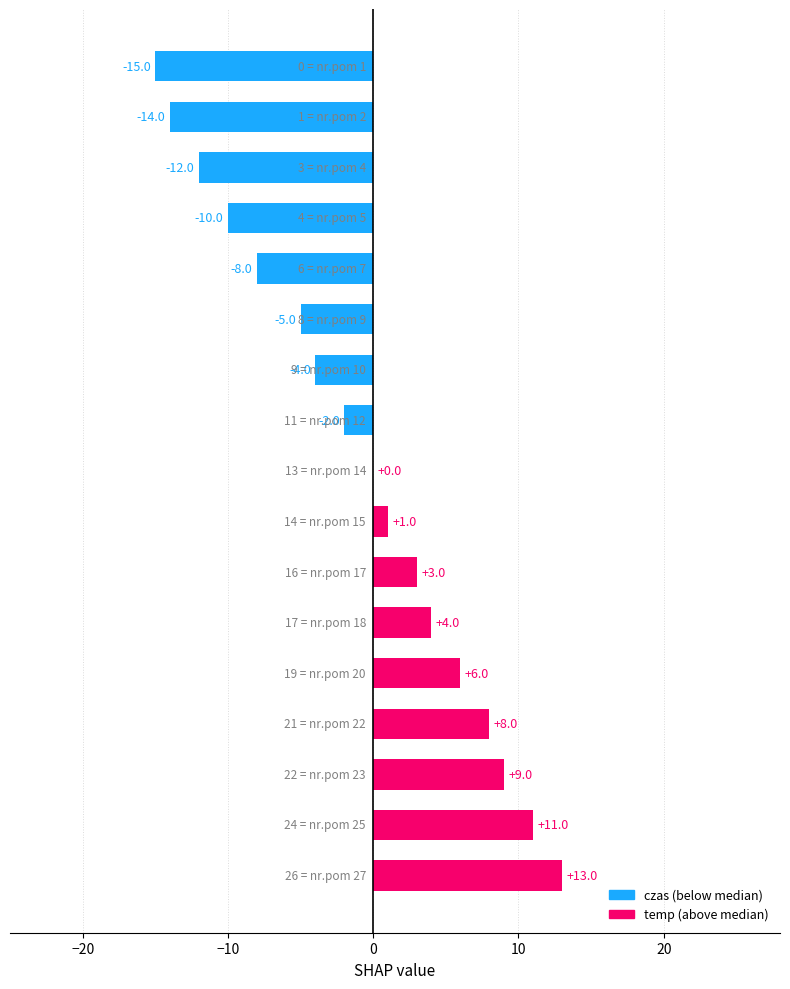

What is the greatest value displayed?

13